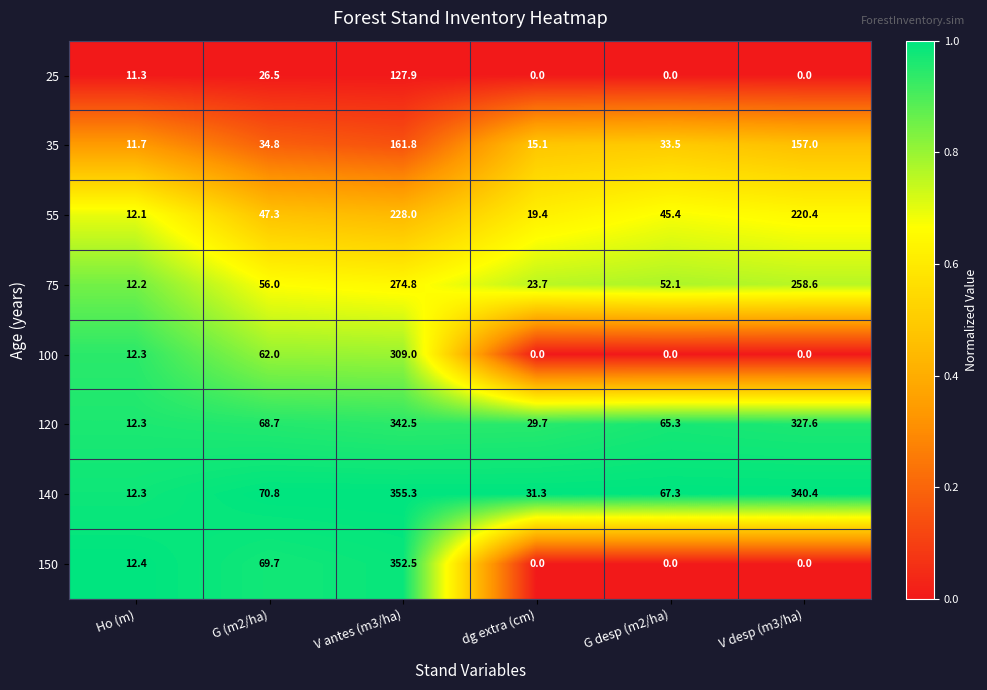

Which category has the highest value in the 75 series?

V antes (m3/ha)